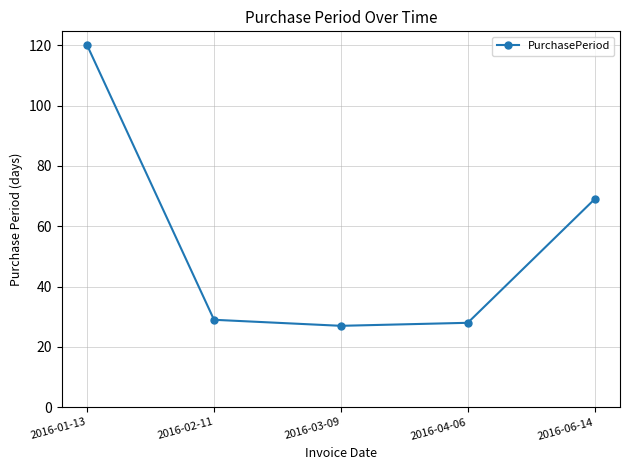

What is the difference between the maximum and minimum values?

93